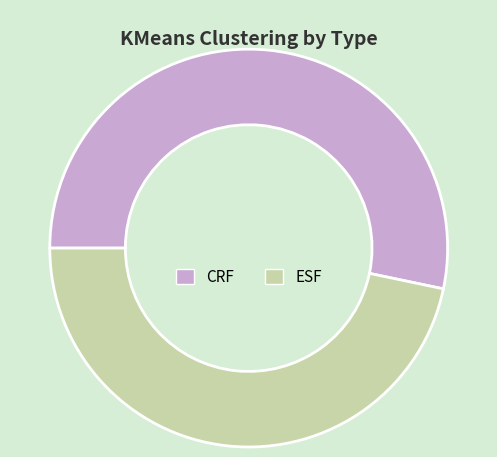

Is it true that CRF is 53% of the pie?

True